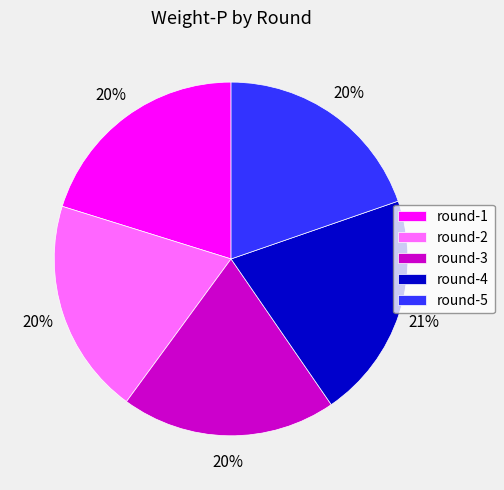

Does round-4 represent more than half of the total?

No